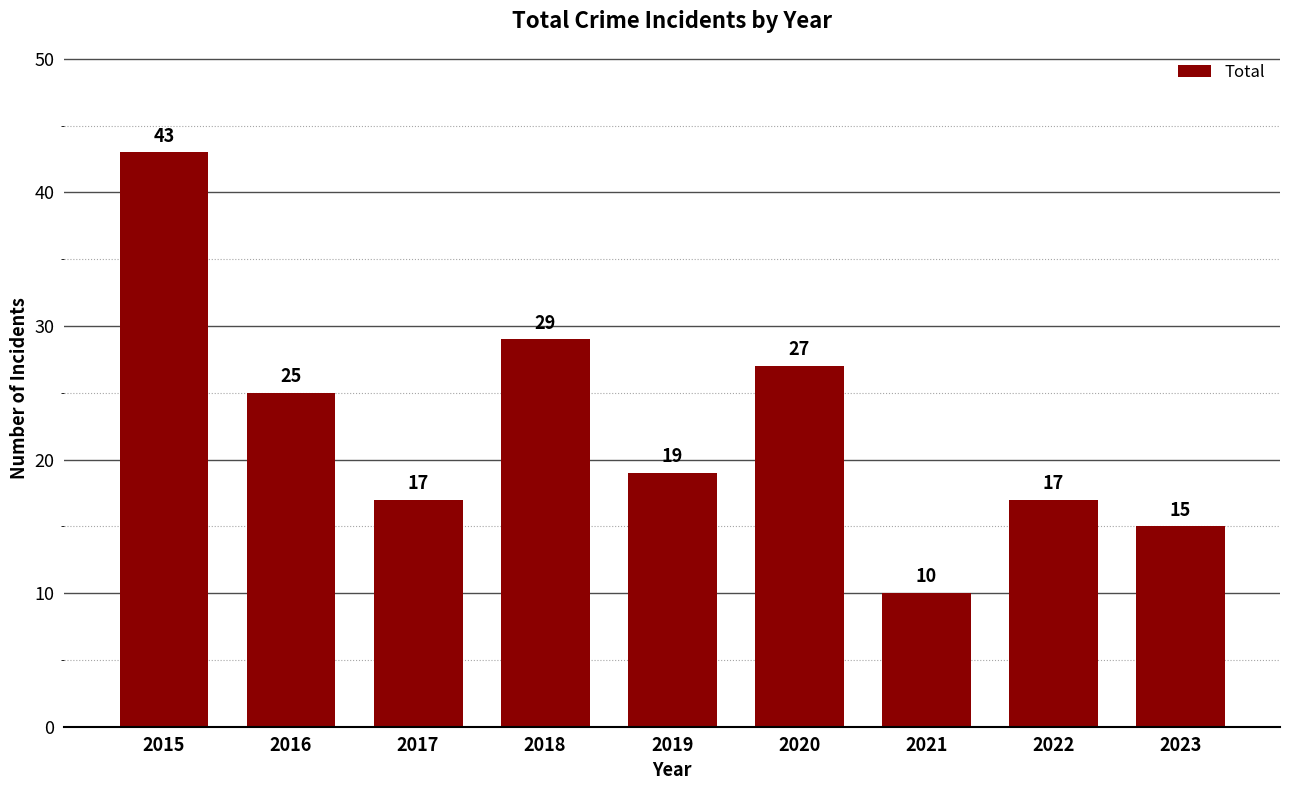

The chart shows a value of 25 at 2016. True or false?

True